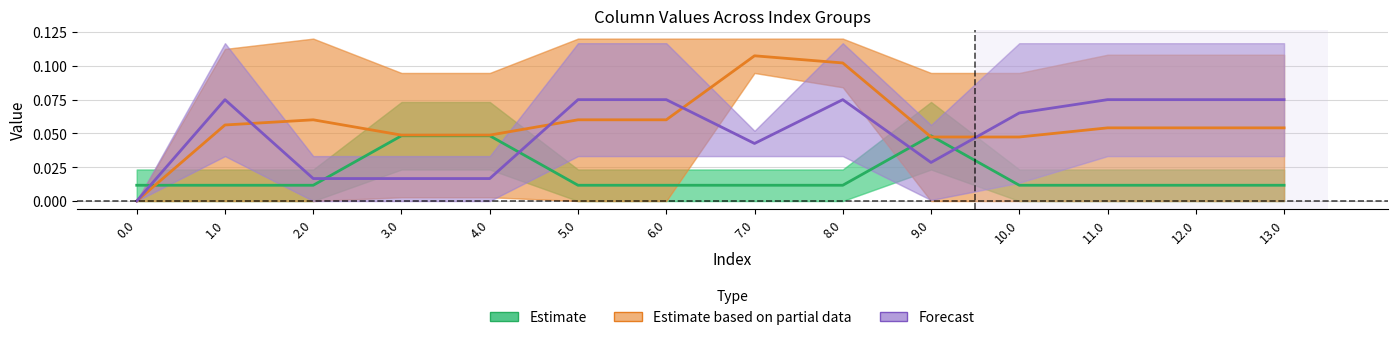

Does the chart have visible grid lines?

Yes